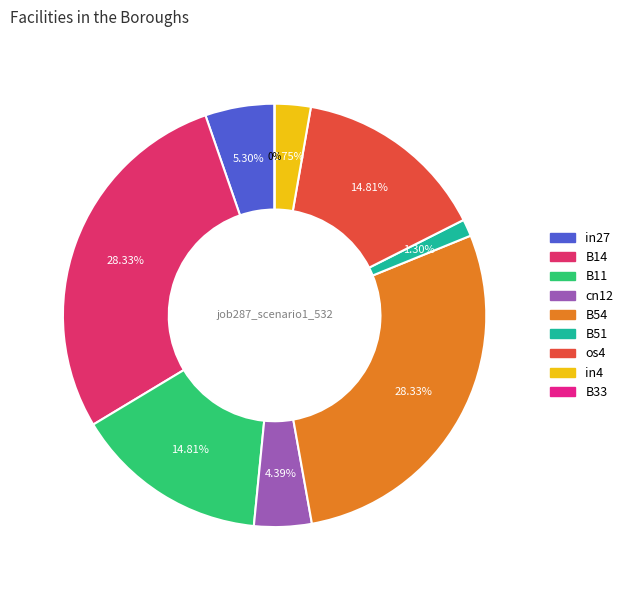

Is there any slice that represents more than half of the pie?

No